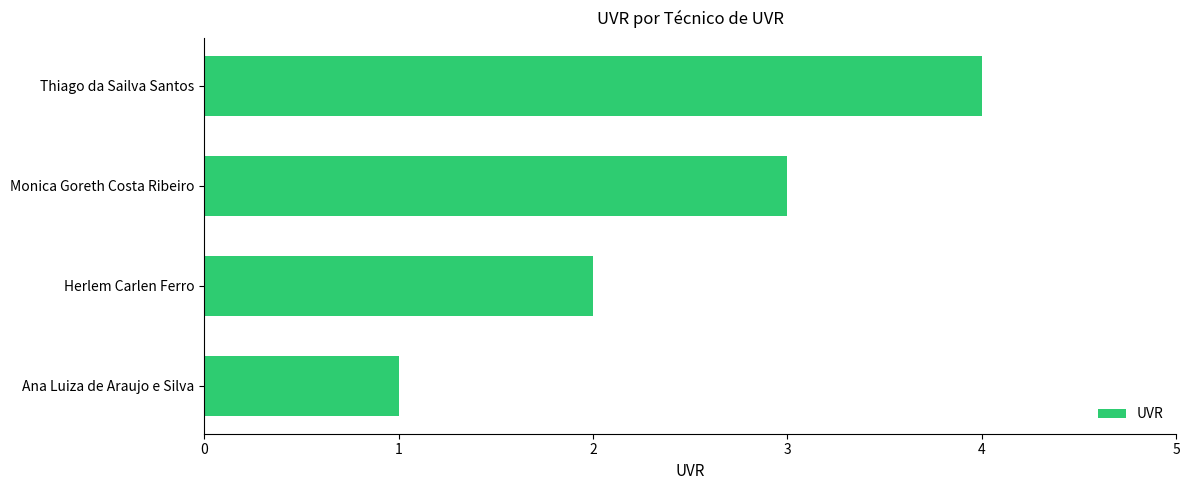

What is the minimum value shown in the chart?

1